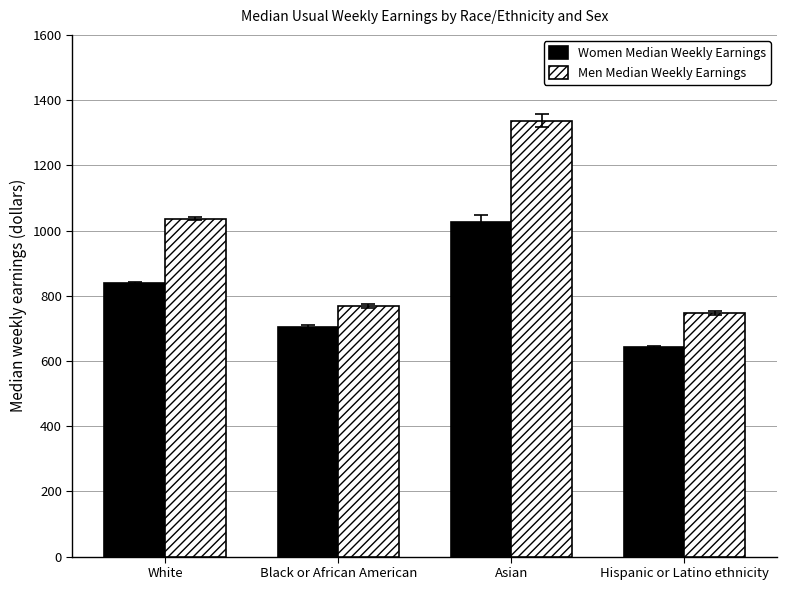

What are all the series names shown in the legend?

Women Median Weekly Earnings, Men Median Weekly Earnings